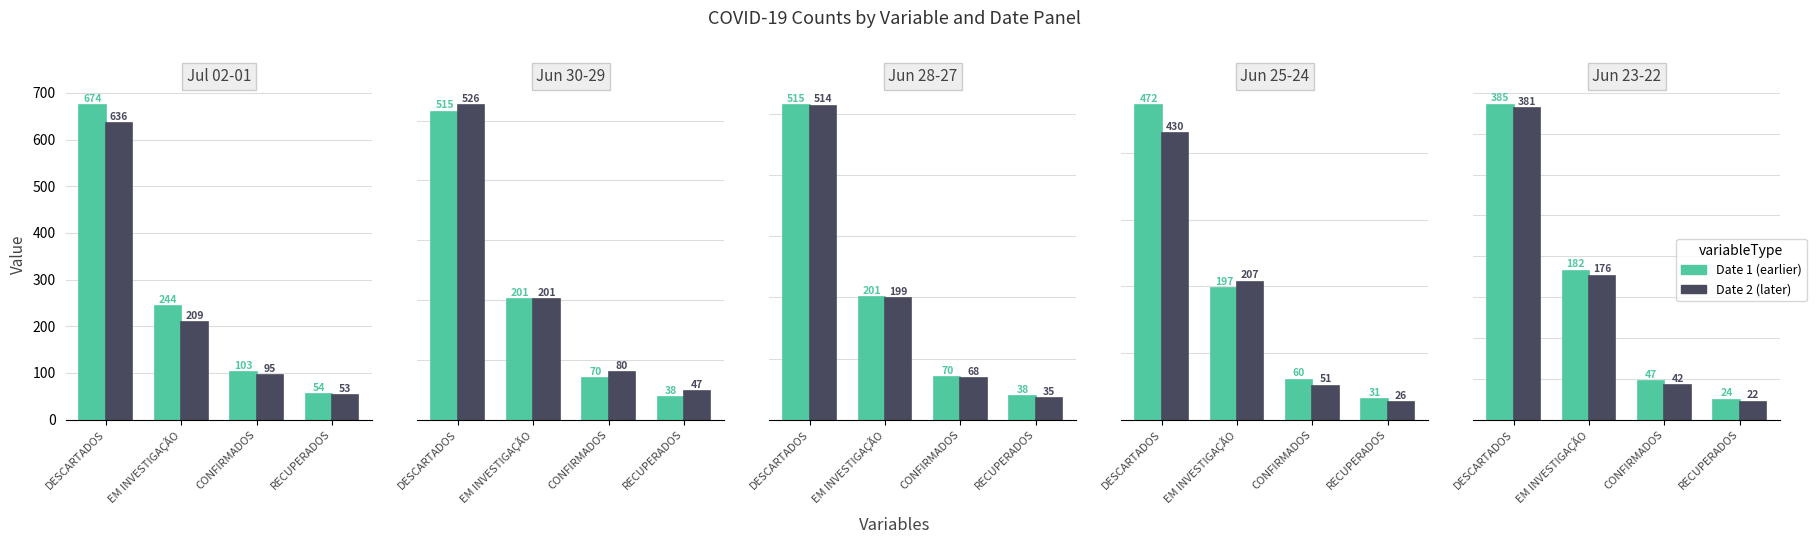

Reading left to right, transcribe all the data shown in this chart.

DESCARTADOS: 674	636	515	526	515	514	472	430	385	381
EM INVESTIGAÇÃO: 244	209	201	201	201	199	197	207	182	176
CONFIRMADOS: 103	95	70	80	70	68	60	51	47	42
RECUPERADOS: 54	53	38	47	38	35	31	26	24	22